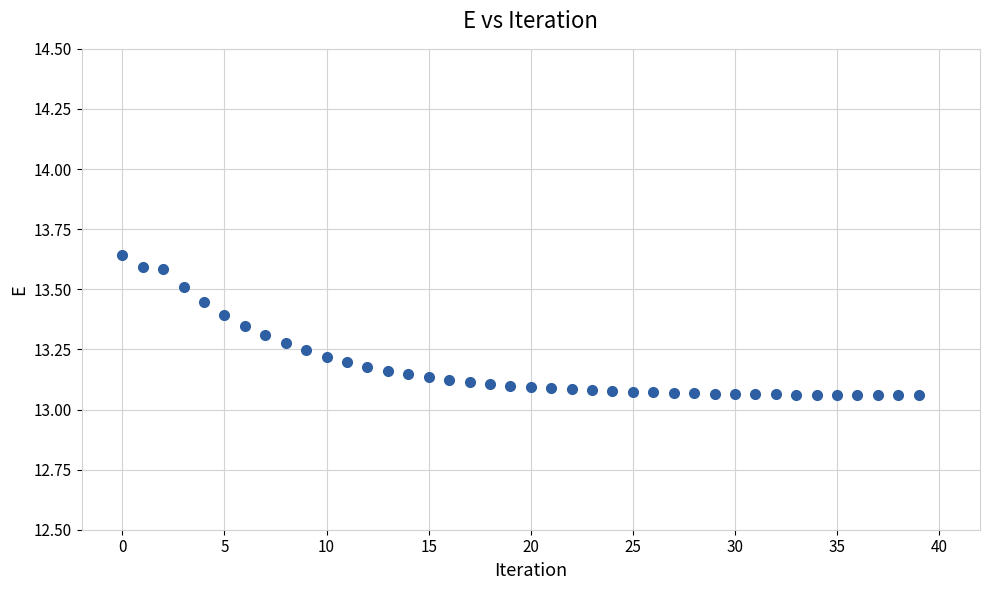

What is the range of Y values (max minus min)?

0.6